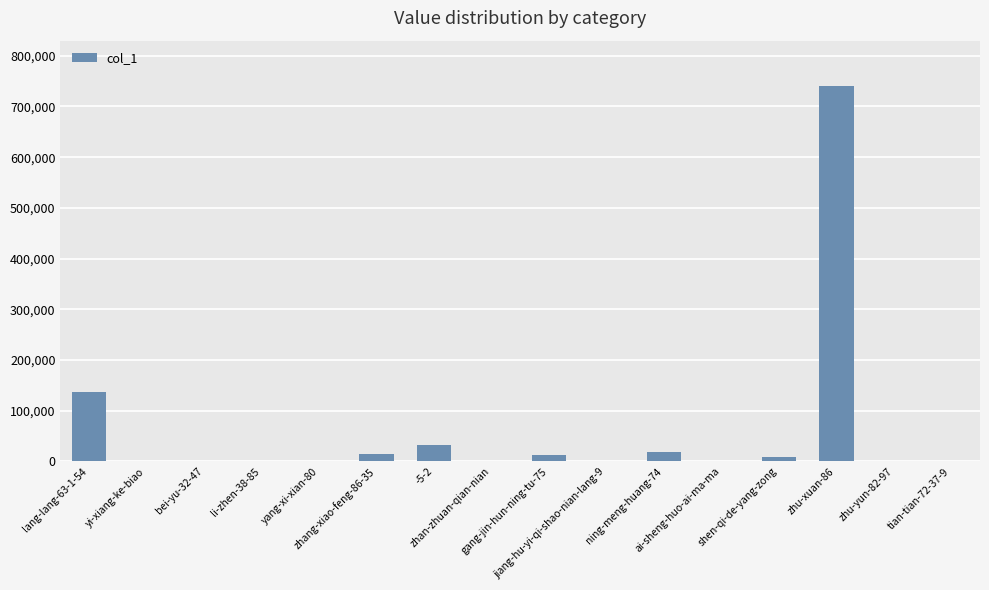

What is the greatest value displayed?

740857